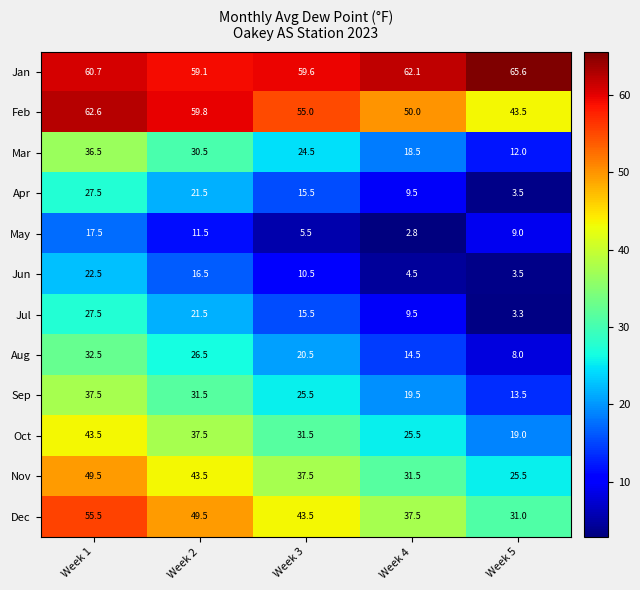

What is the difference between the second highest and minimum values in the Jan series?

3.0